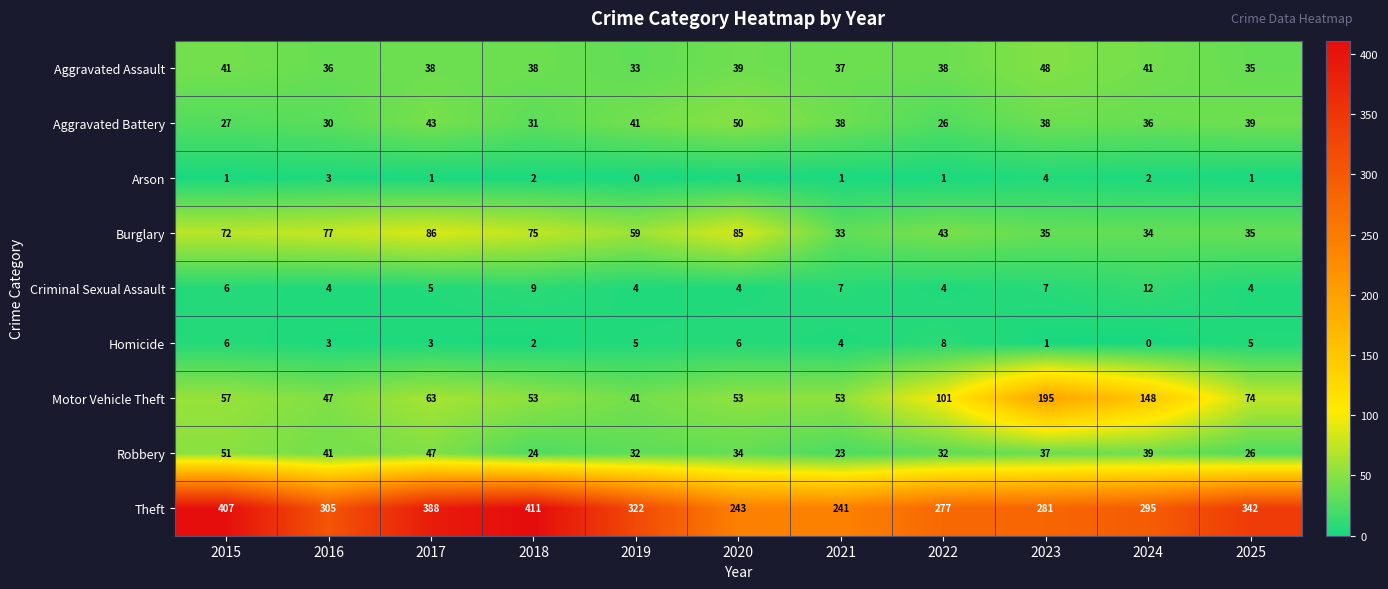

At which label does Robbery first exceed 34?

2015